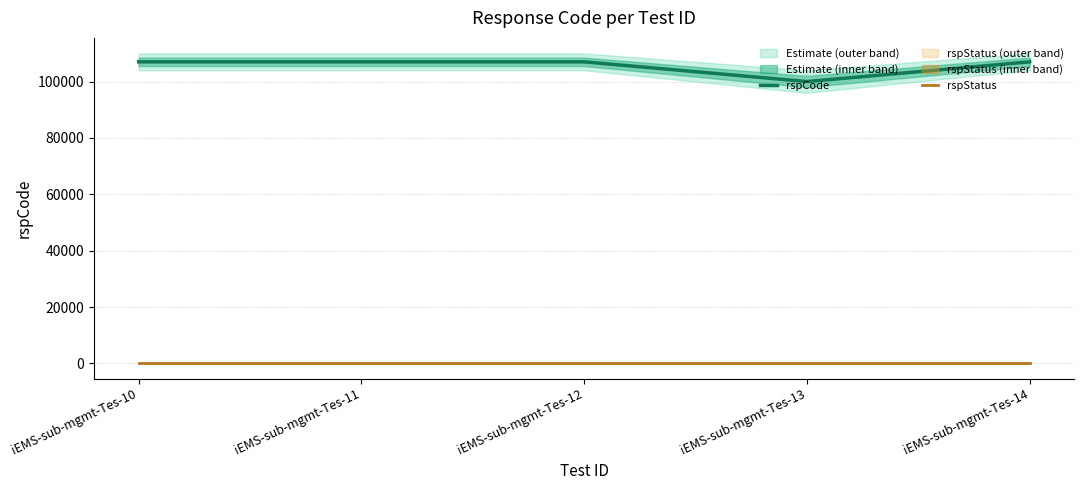

True or false: rspStatus and rspCode cross at least once.

False